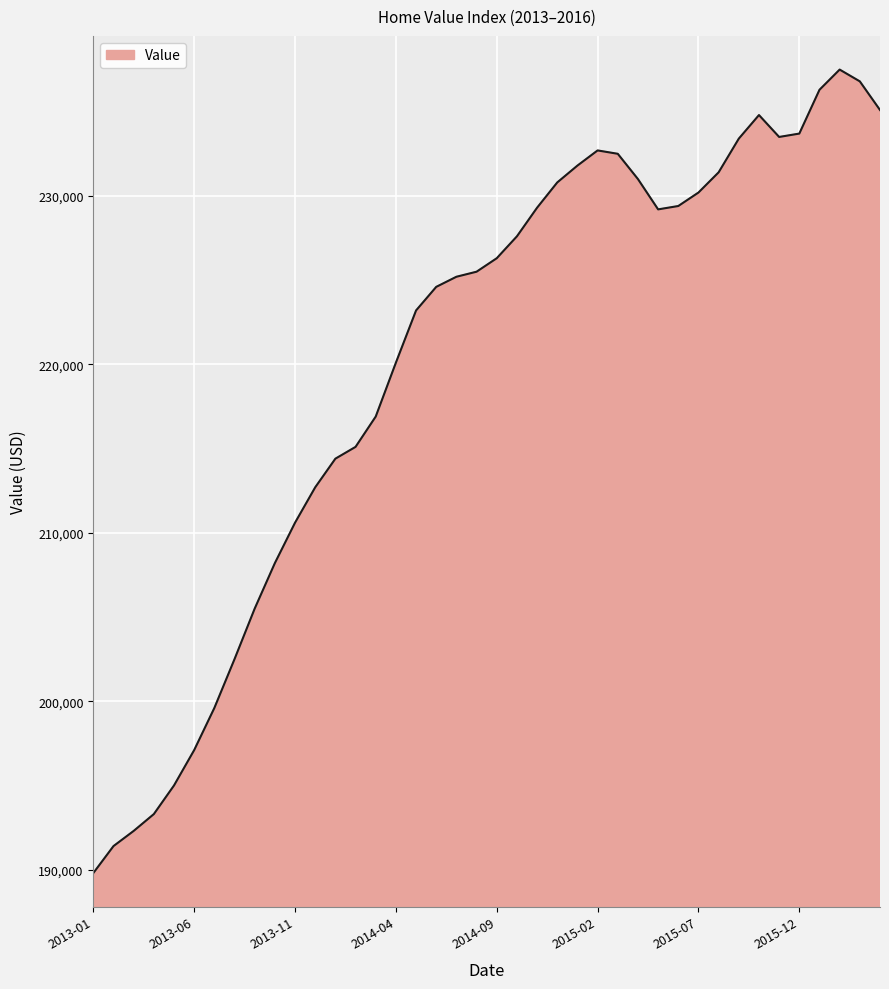

What is the difference between the maximum and minimum values?

47700